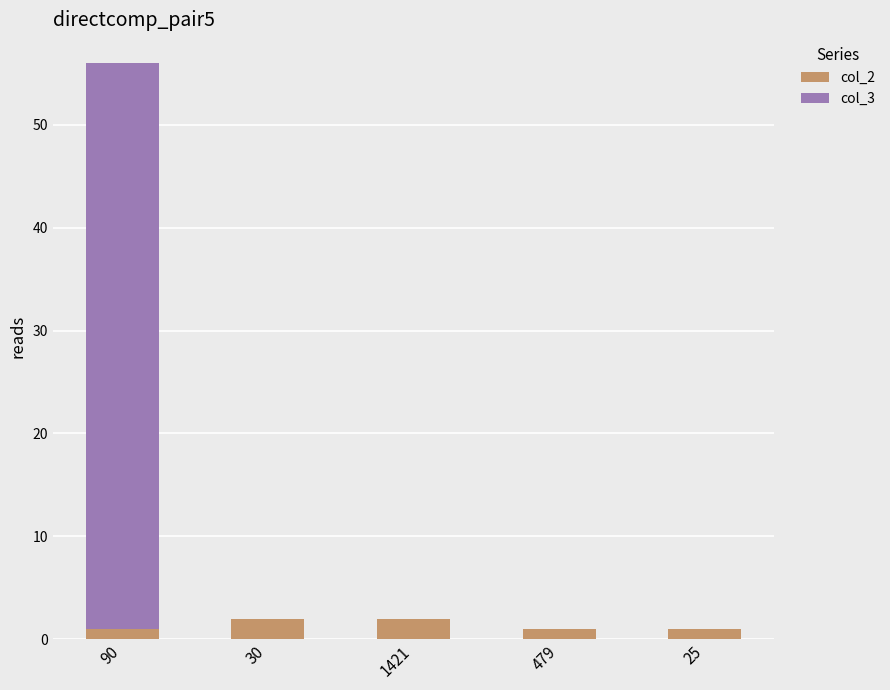

What is the total value across all series at 479?

1